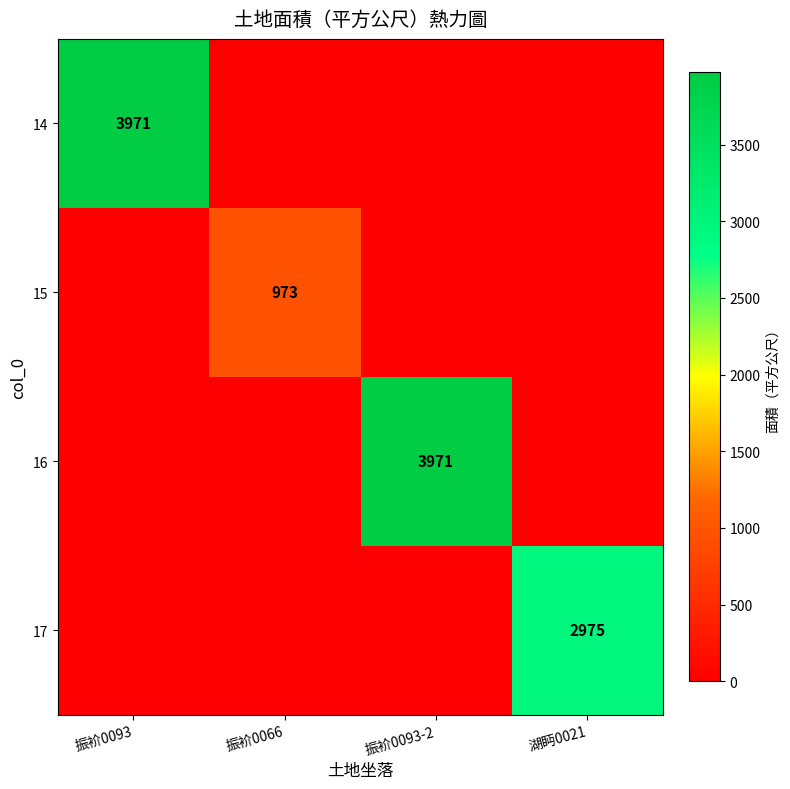

True or false: 17 has a value of -1835.3 at 振衸0093-2.

False